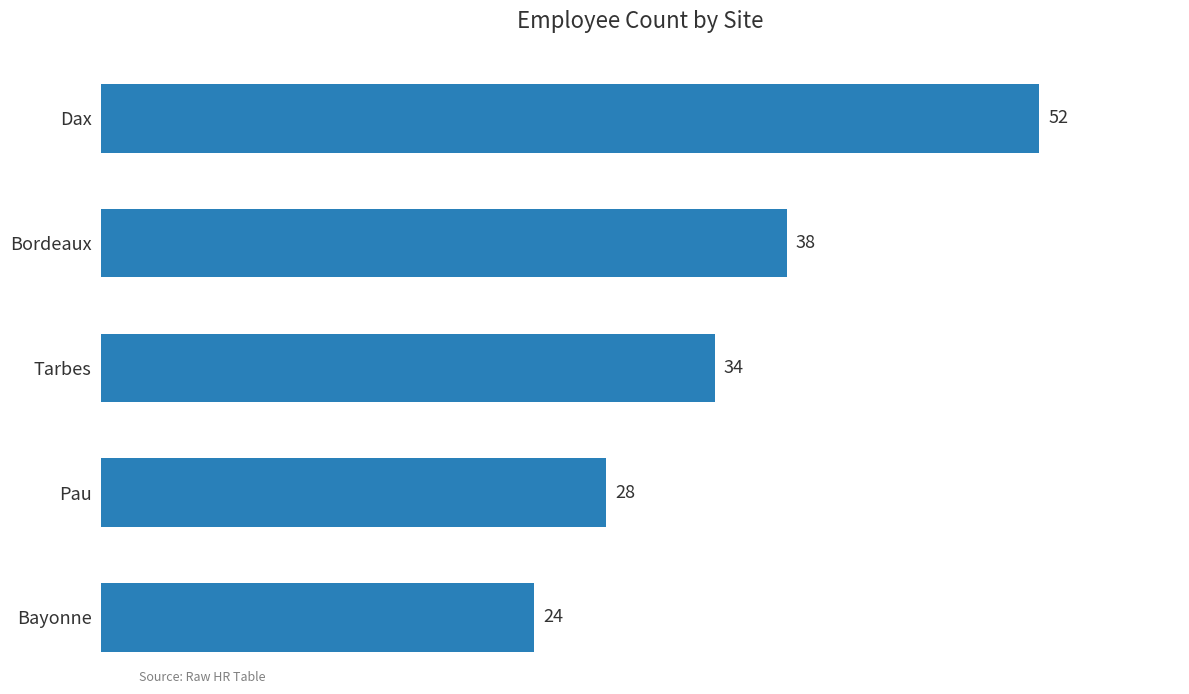

What is the sum of the values at Dax and Bordeaux?

90